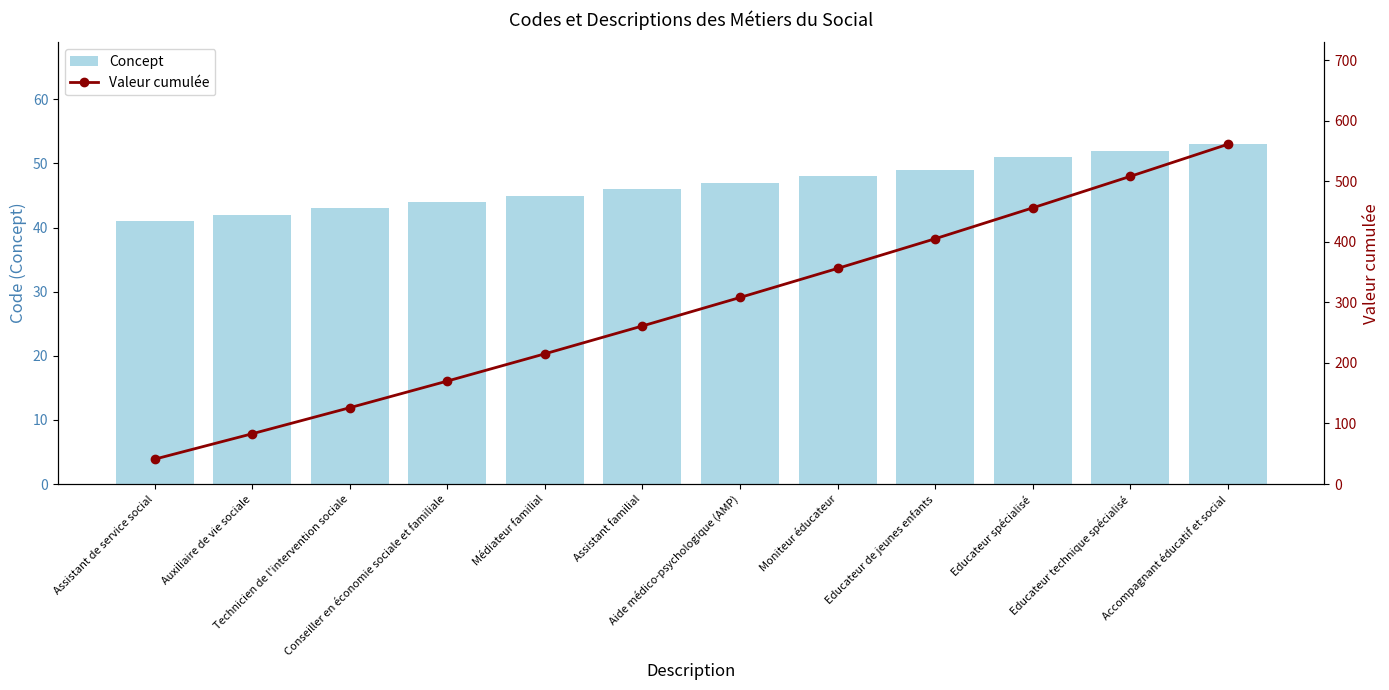

At which label does Valeur cumulée first exceed 308?

Moniteur éducateur